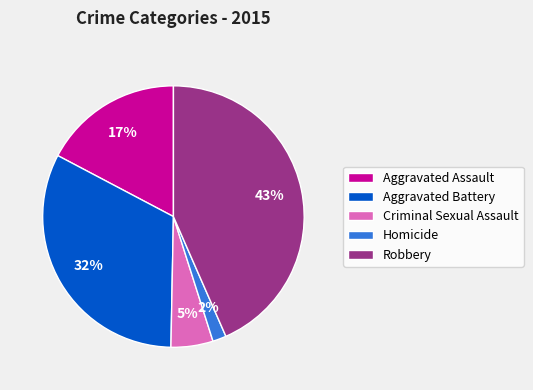

Between Aggravated Battery and Criminal Sexual Assault, which is larger?

Aggravated Battery